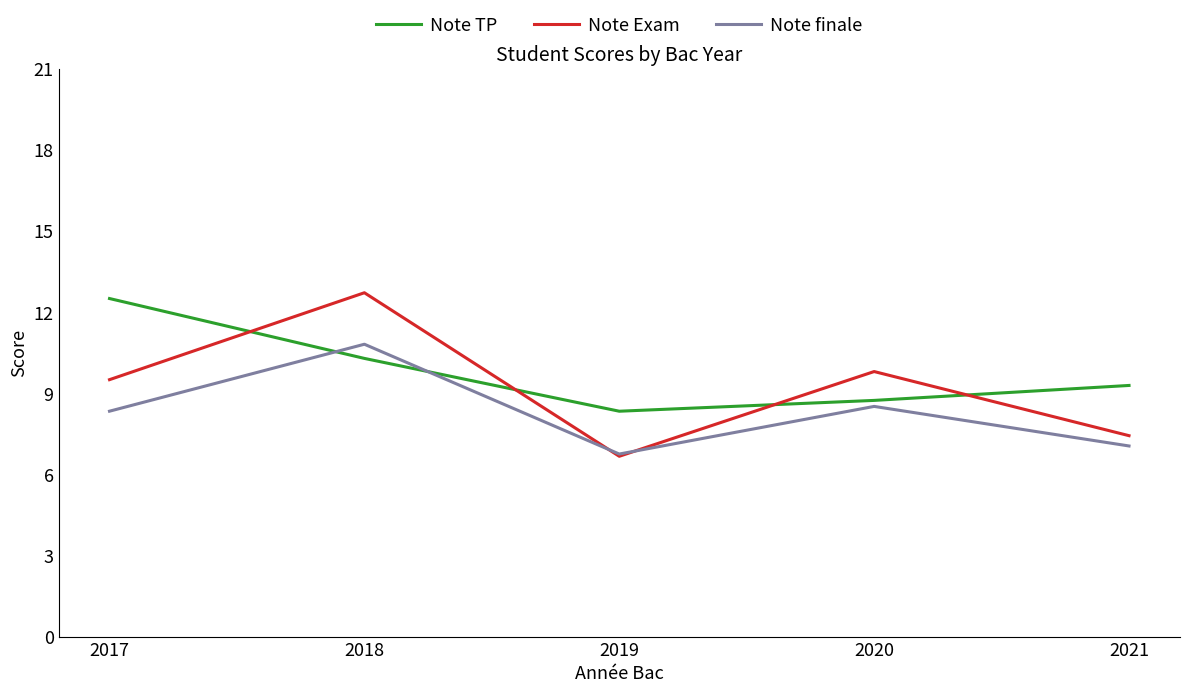

True or false: Note finale has a value of 6.0 at 2018.

False